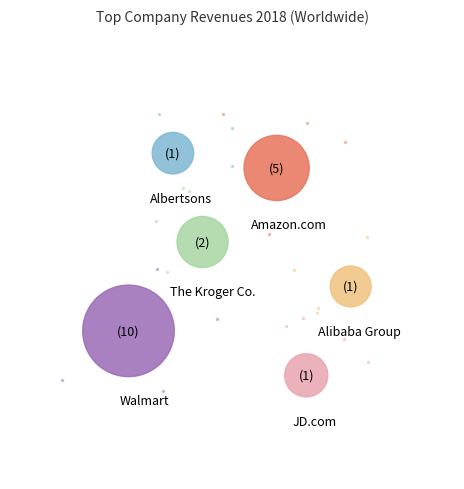

How many slices are in this pie chart?

6